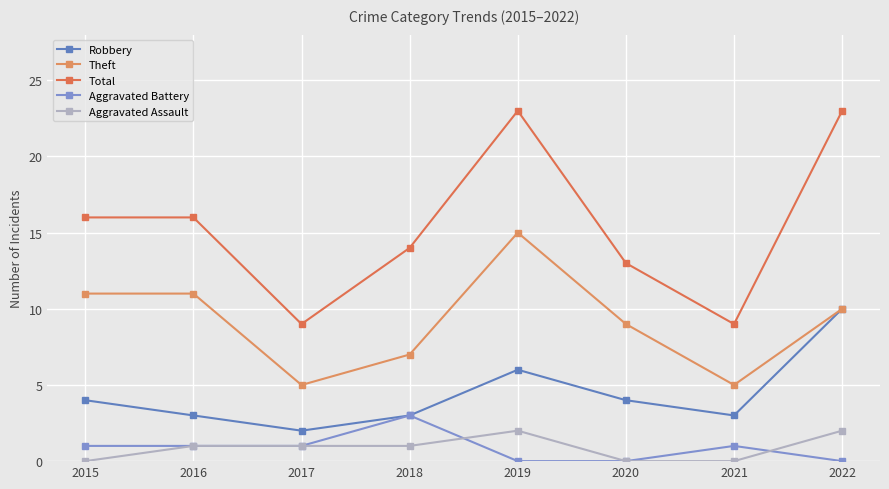

Where is the first local minimum for Theft?

2017